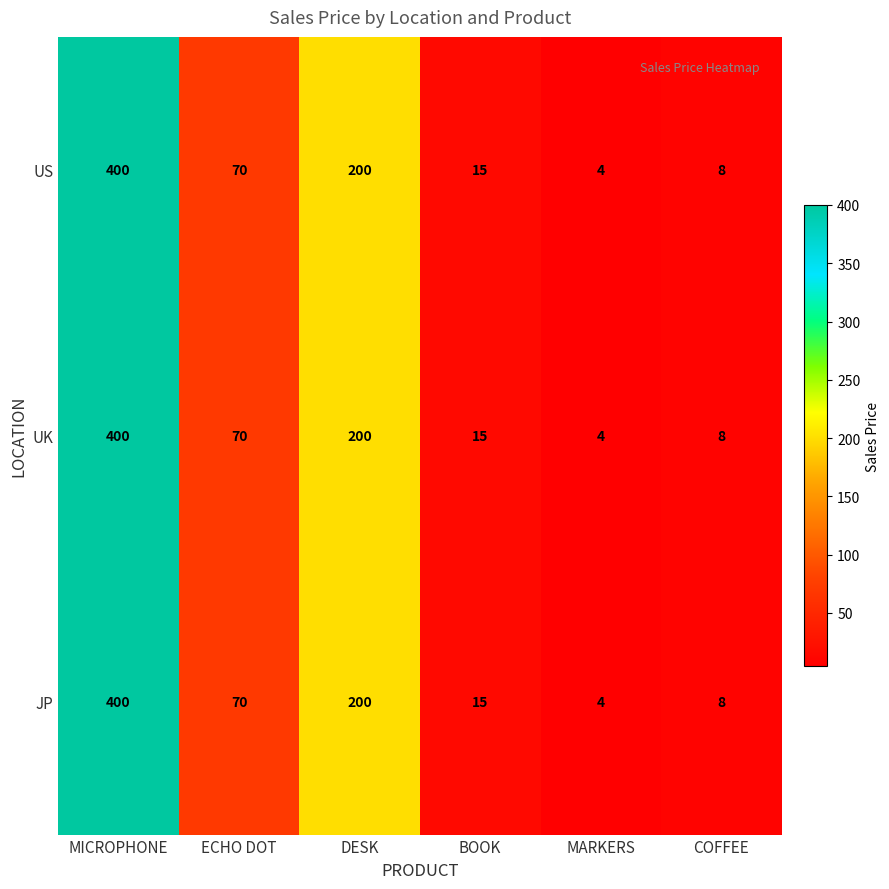

How many categories are shown in the chart?

6